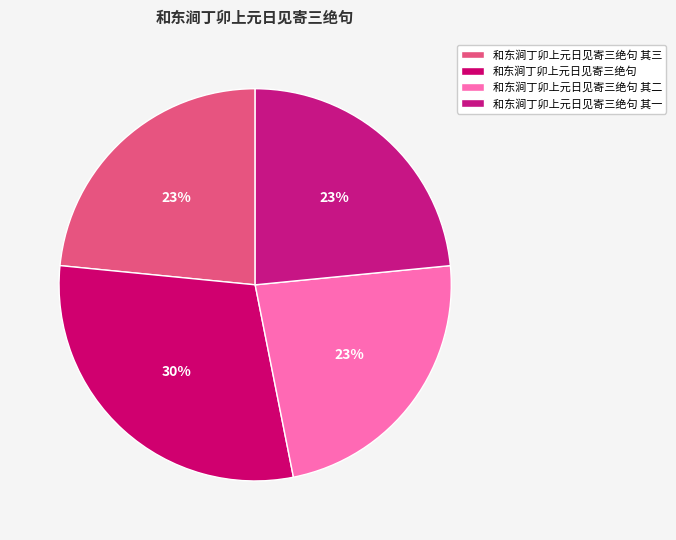

What is the smallest slice in the pie chart?

和东涧丁卯上元日见寄三绝句 其三